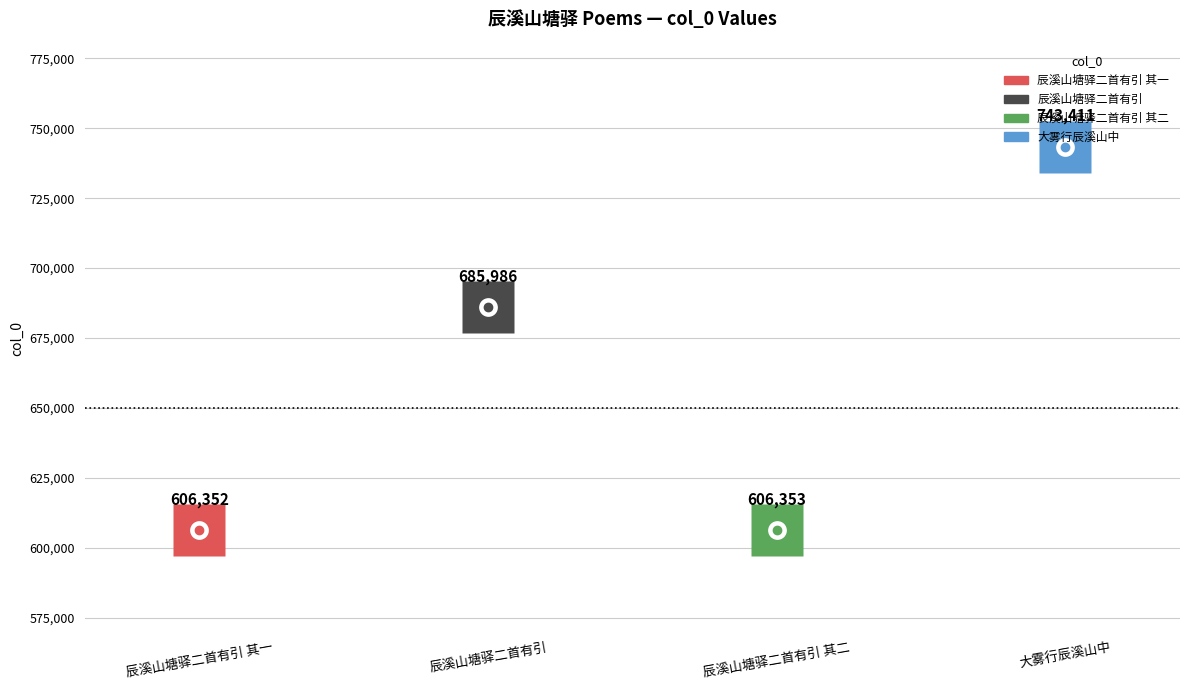

What is the approximate value at 辰溪山塘驿二首有引?

685986